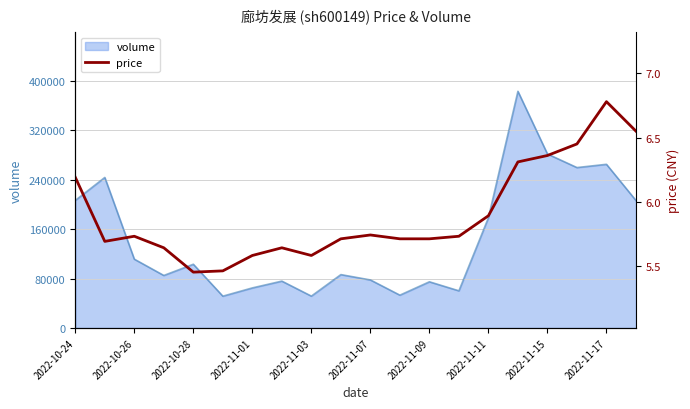

What is the highest value of the volume series?

382791